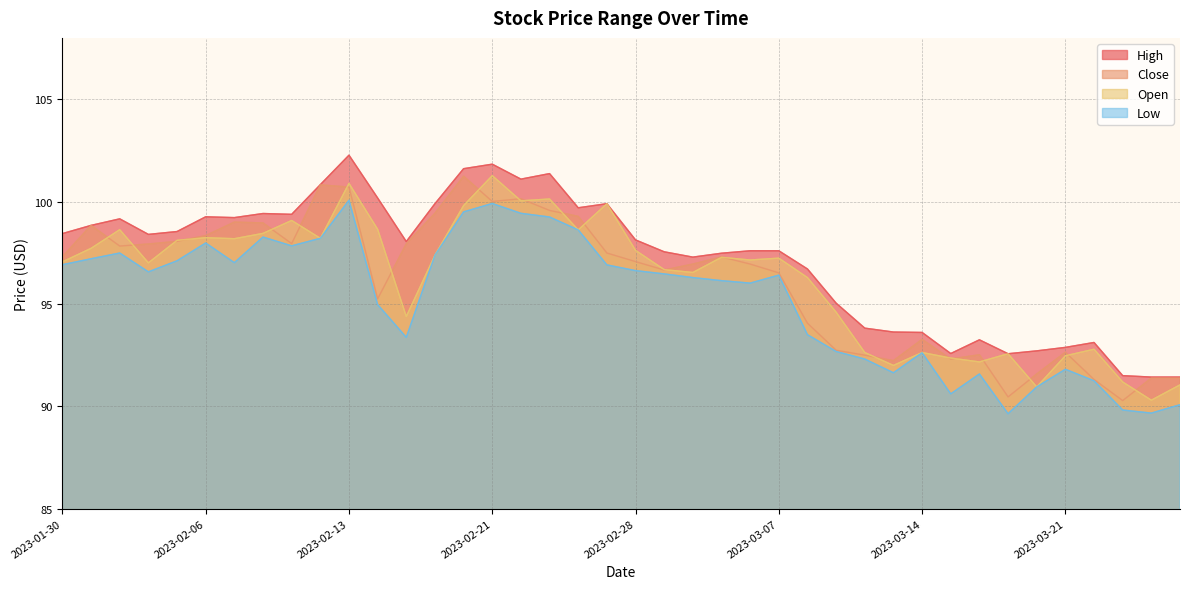

How many data points in Open are less than 97?

17